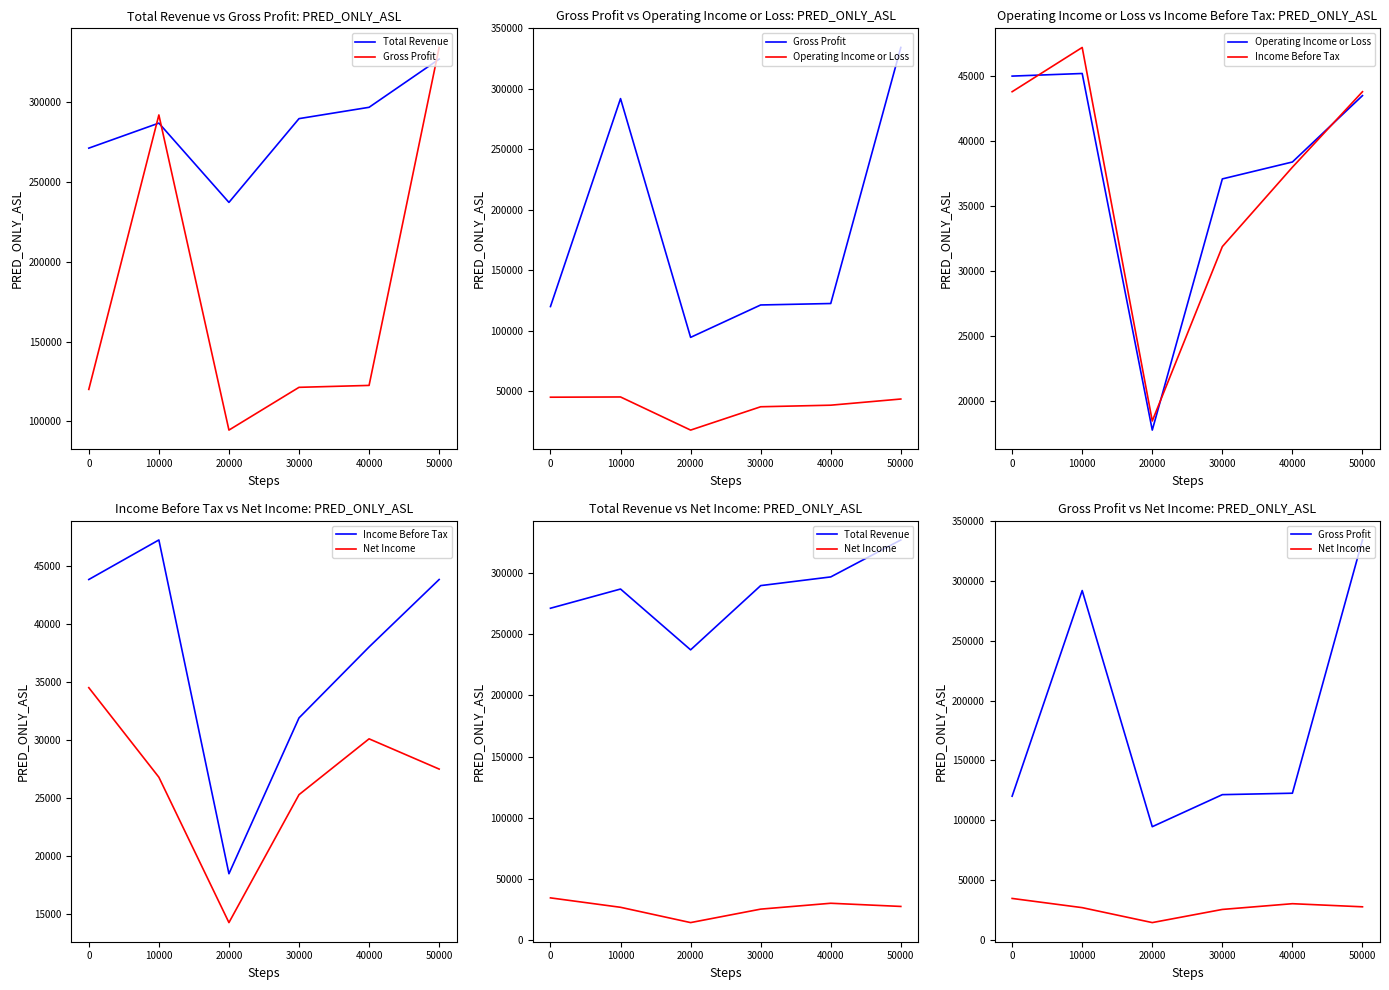

Which series has the largest total across all categories?

Total Revenue